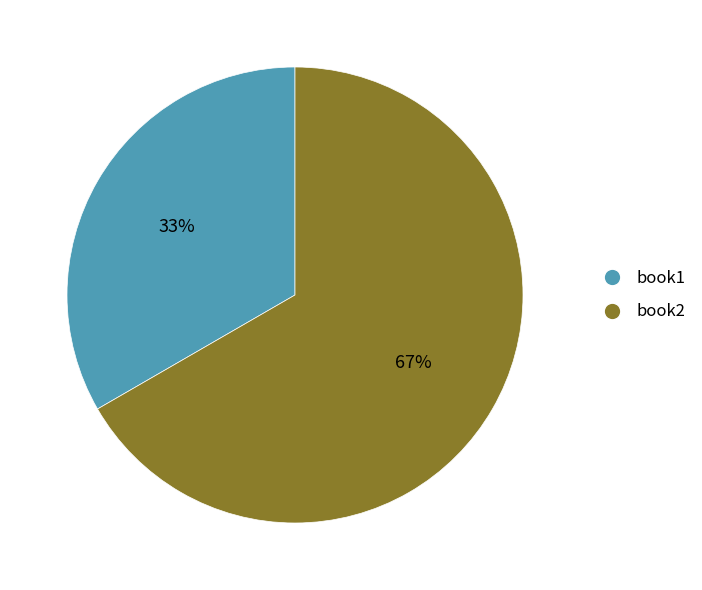

Do book2 and book1 together represent more than half of the pie?

Yes